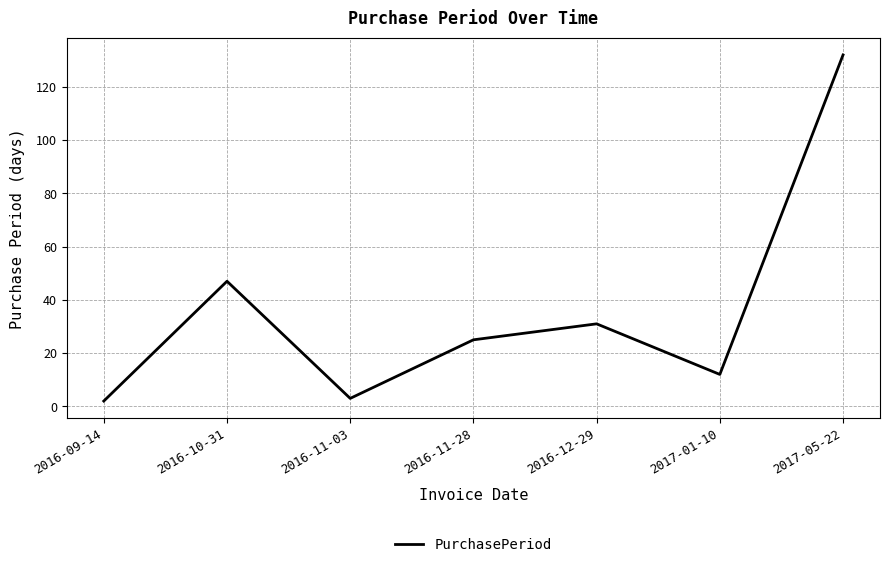

What is the sum of all values?

252